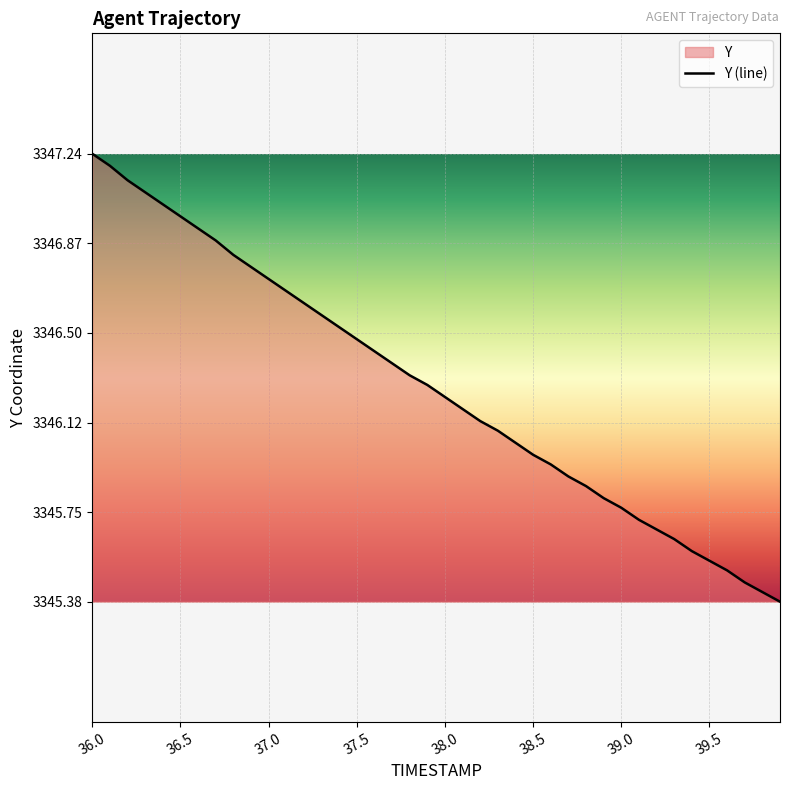

Is it true that the value at 37.0 is 3346.7?

True